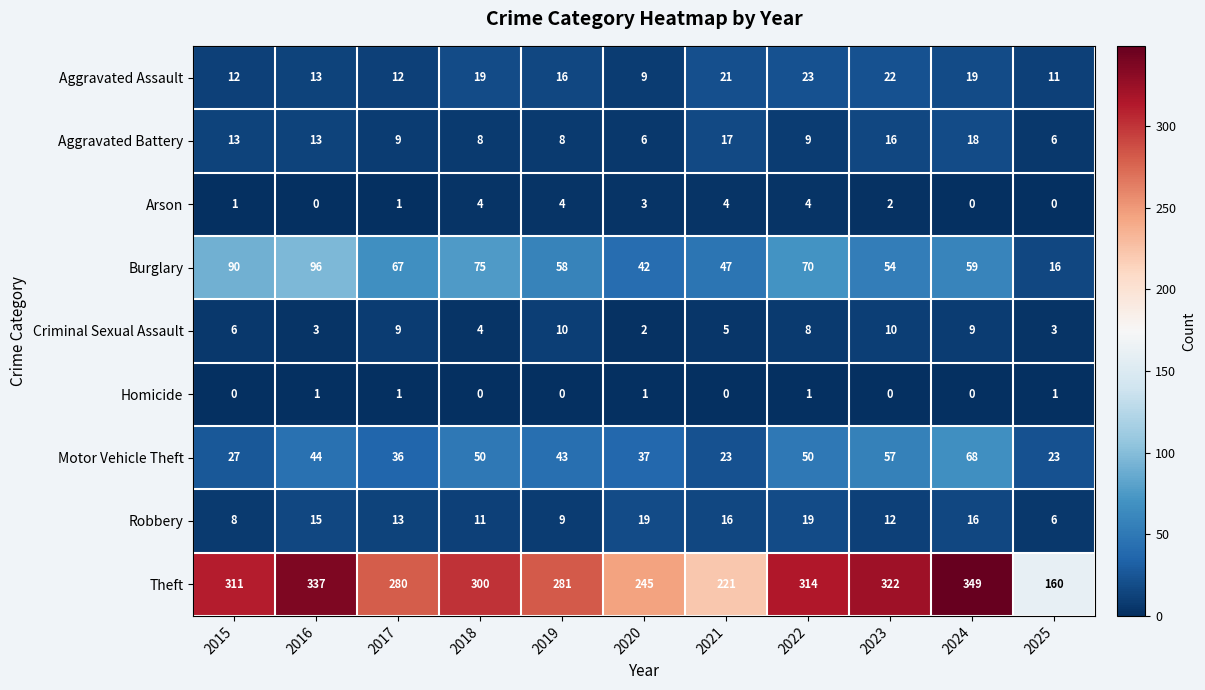

Which series has the largest total across all categories?

Theft